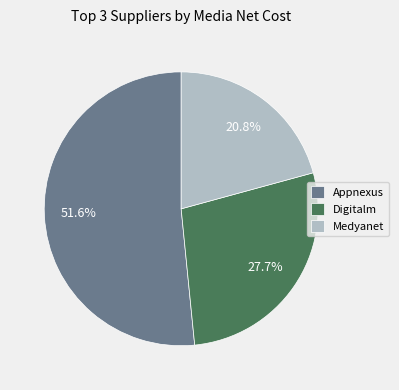

Count the number of slices in the pie.

3